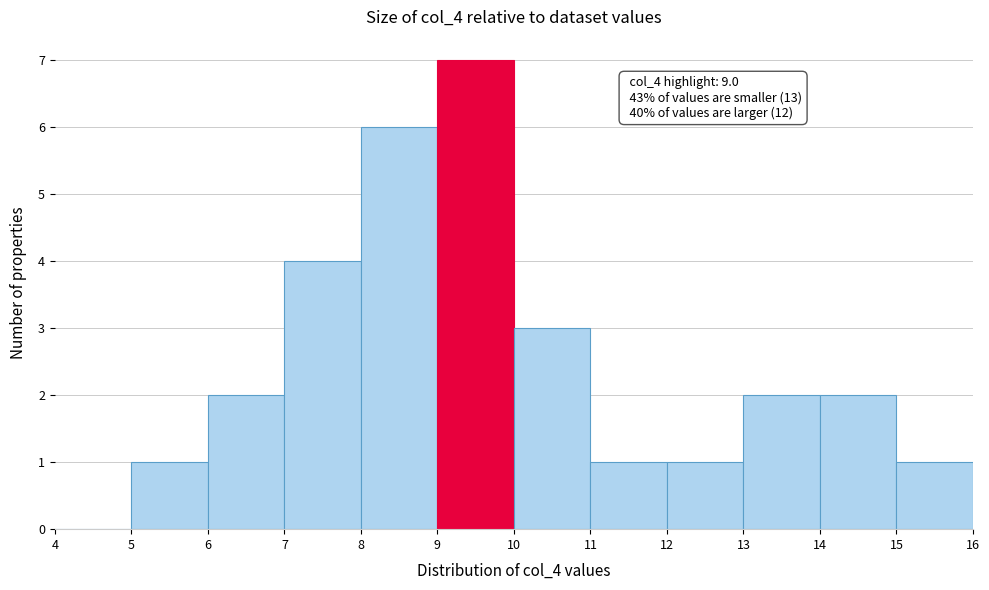

Over which range of the x-axis is the bar tallest?

9 to 10